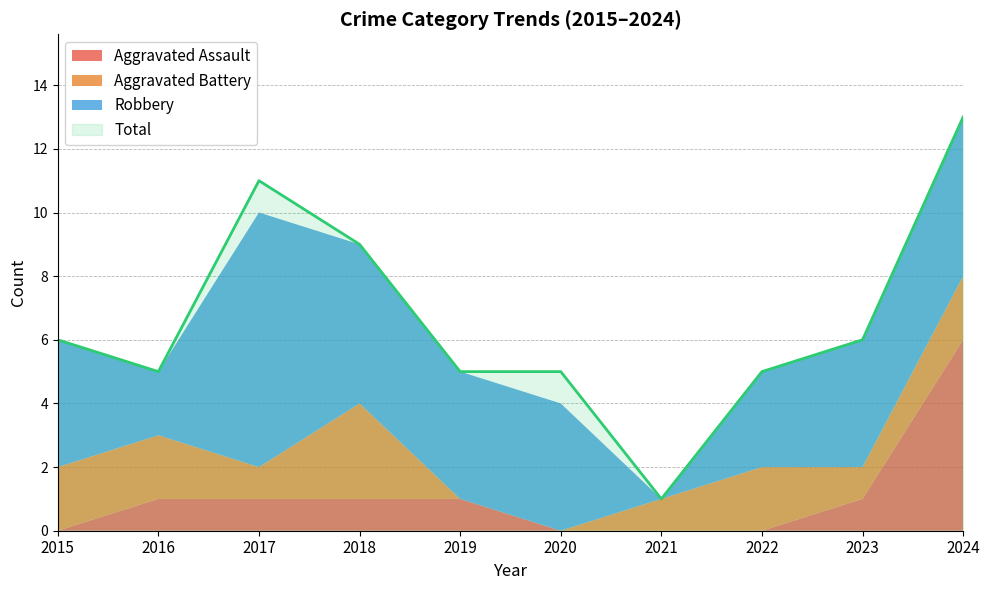

How many data points in Robbery are less than 4?

3